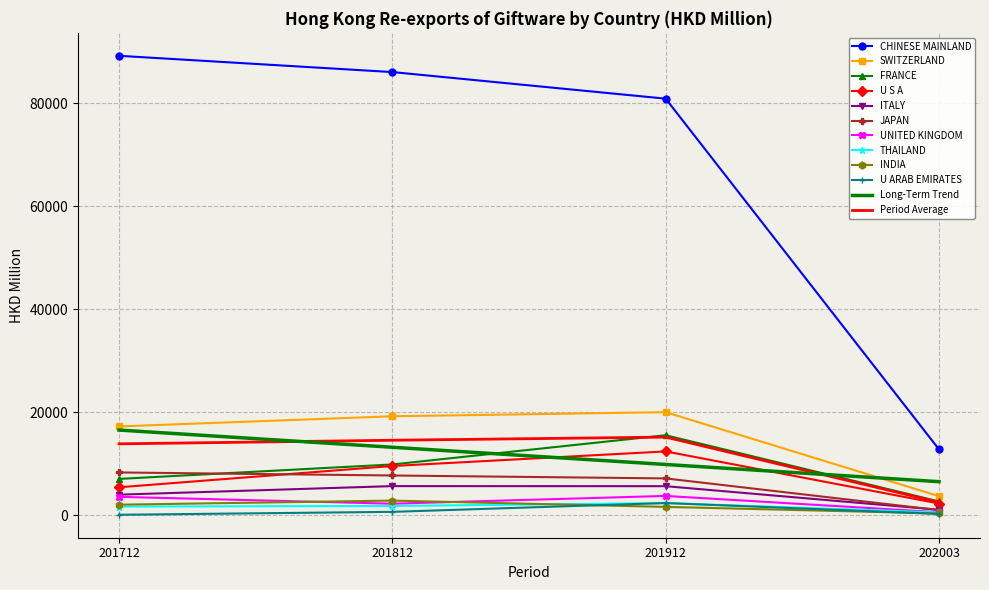

Which series has the largest range (max minus min)?

CHINESE MAINLAND